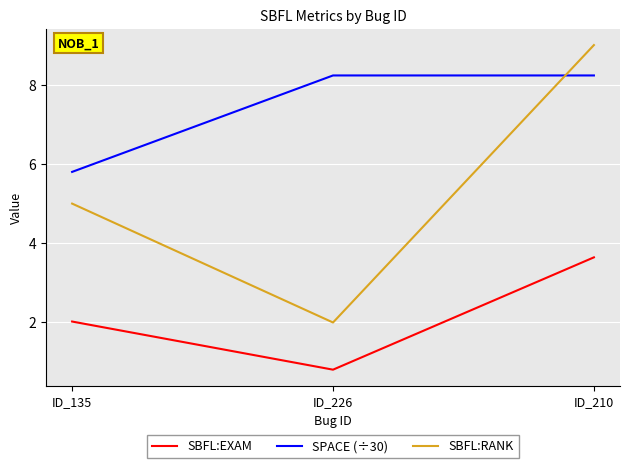

Which series has the largest range (max minus min)?

SBFL:RANK